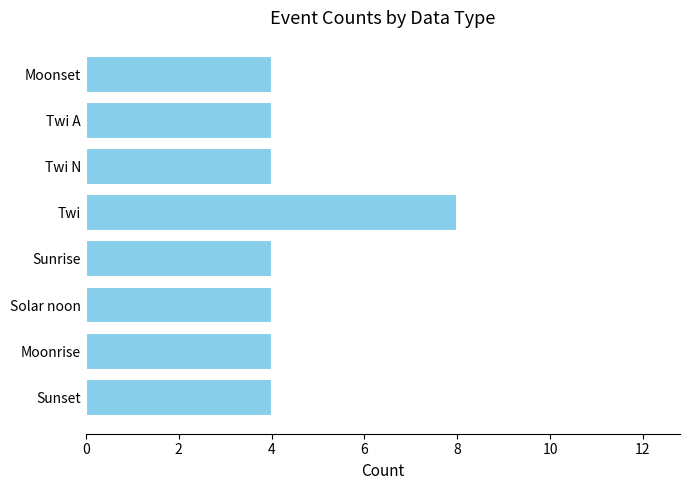

What position from the top is Twi?

4